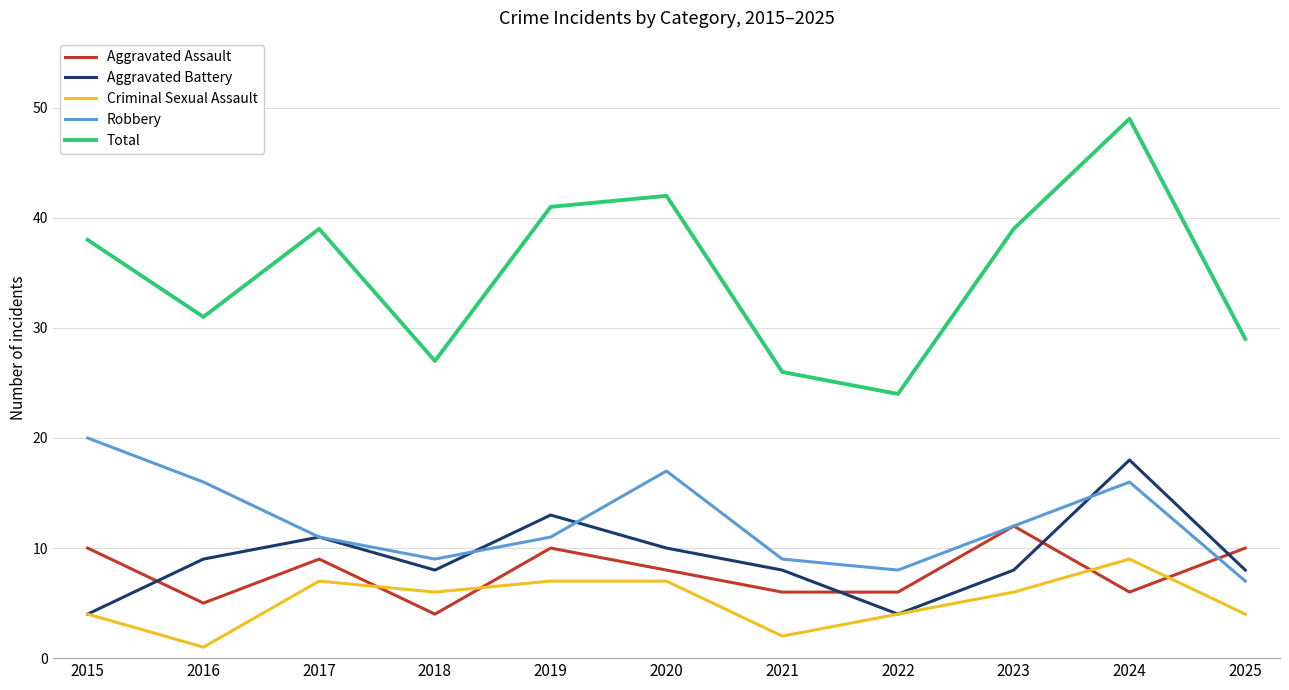

Reading left to right, transcribe all the data shown in this chart.

Aggravated Assault: 2015=10	2016=5	2017=9	2018=4	2019=10	2020=8	2021=6	2022=6	2023=12	2024=6	2025=10
Aggravated Battery: 2015=4	2016=9	2017=11	2018=8	2019=13	2020=10	2021=8	2022=4	2023=8	2024=18	2025=8
Criminal Sexual Assault: 2015=4	2016=1	2017=7	2018=6	2019=7	2020=7	2021=2	2022=4	2023=6	2024=9	2025=4
Robbery: 2015=20	2016=16	2017=11	2018=9	2019=11	2020=17	2021=9	2022=8	2023=12	2024=16	2025=7
Total: 2015=38	2016=31	2017=39	2018=27	2019=41	2020=42	2021=26	2022=24	2023=39	2024=49	2025=29